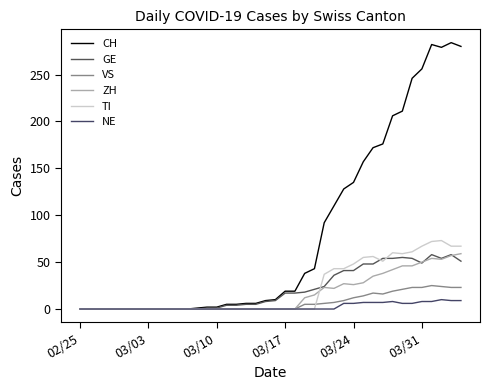

Which series has the widest spread of values?

CH